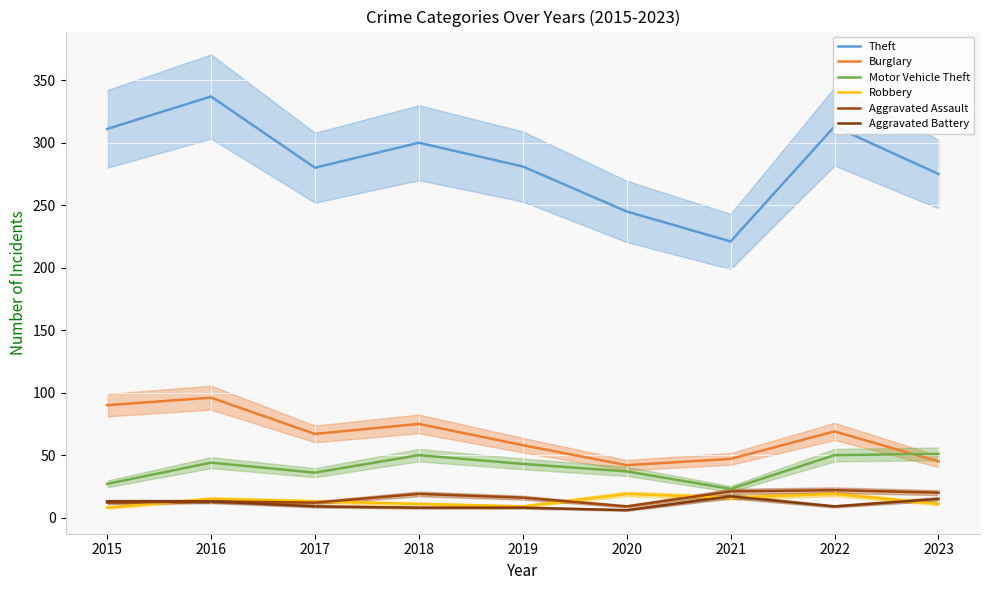

Rank the categories by Aggravated Battery value from lowest to highest.

2020, 2018, 2019, 2017, 2022, 2015, 2016, 2023, 2021